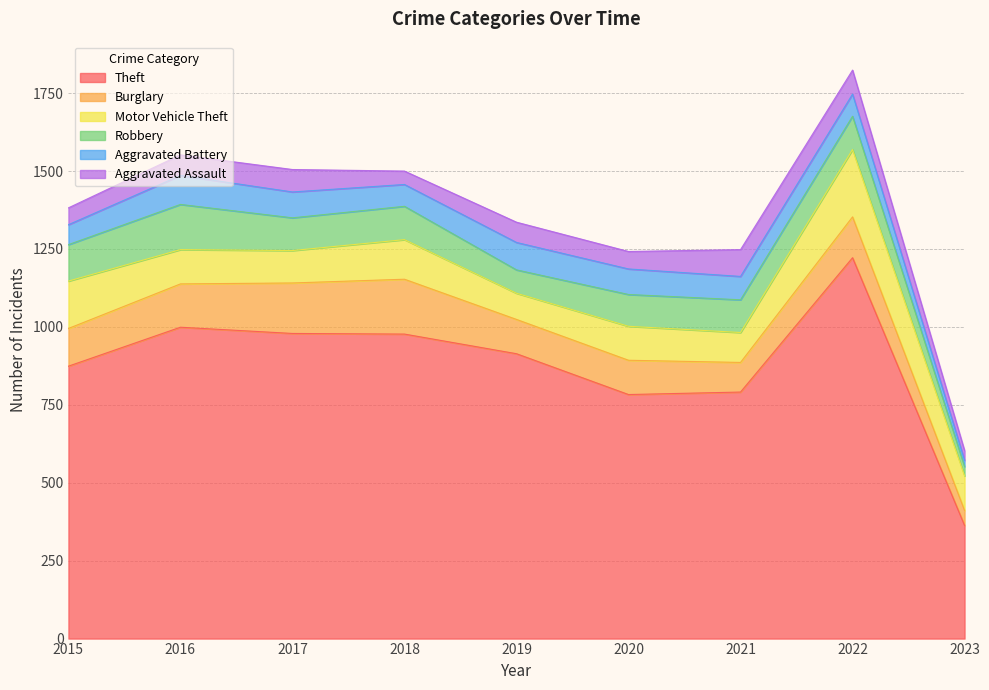

True or false: Motor Vehicle Theft has a value of 85 at 2015.

False